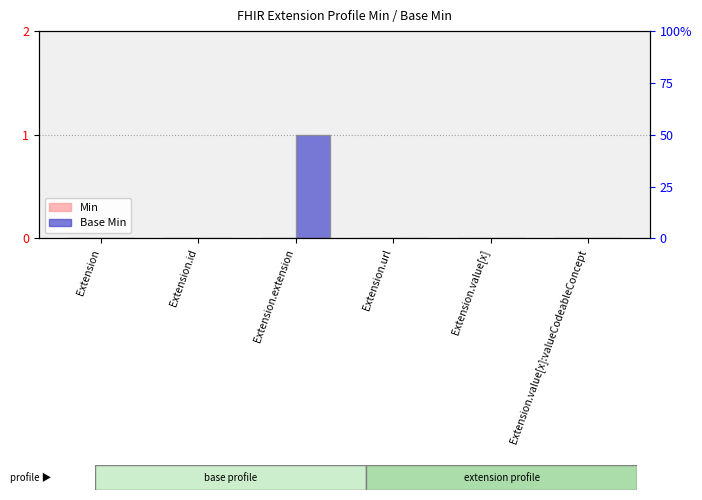

Between Extension.id and Extension.value[x]:valueCodeableConcept, which series saw the biggest shift?

Min